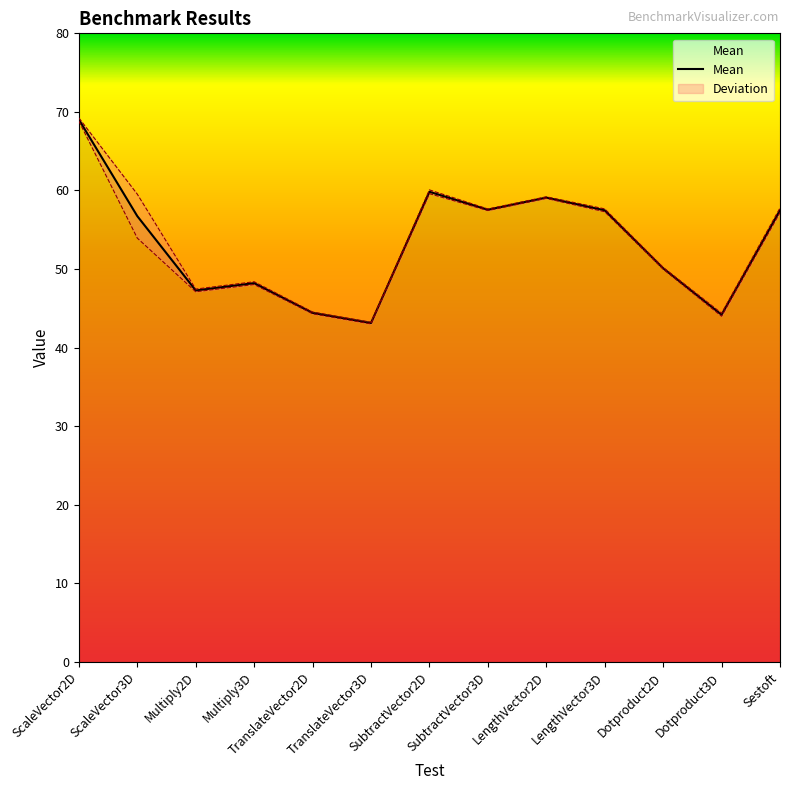

Reading left to right, extract all data points from this chart.

ScaleVector2D=69.0	ScaleVector3D=56.7	Multiply2D=47.3	Multiply3D=48.2	TranslateVector2D=44.4	TranslateVector3D=43.1	SubtractVector2D=59.8	SubtractVector3D=57.5	LengthVector2D=59.1	LengthVector3D=57.5	Dotproduct2D=50.1	Dotproduct3D=44.2	Sestoft=57.5